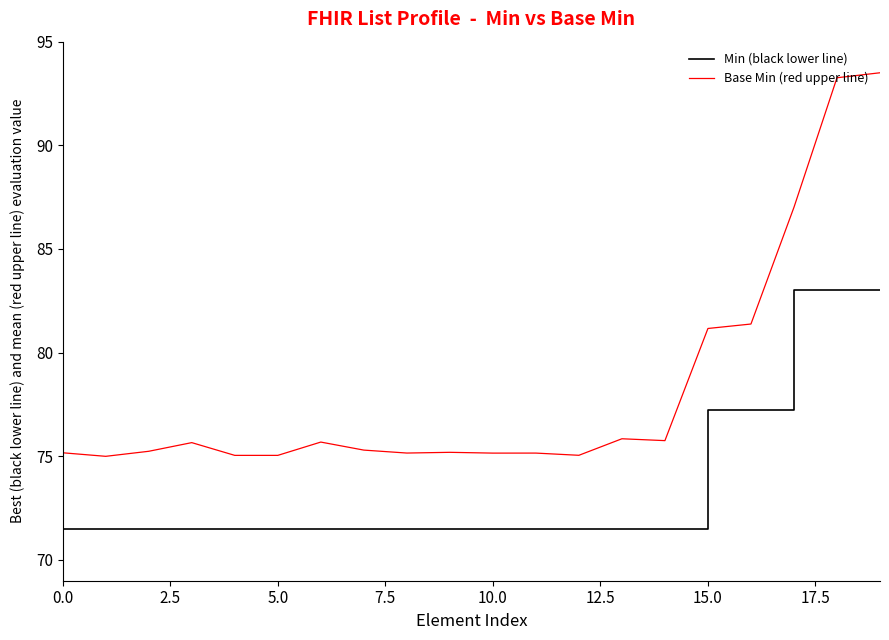

Rank the series by their maximum value, from lowest to highest.

Min (black lower line), Base Min (red upper line)